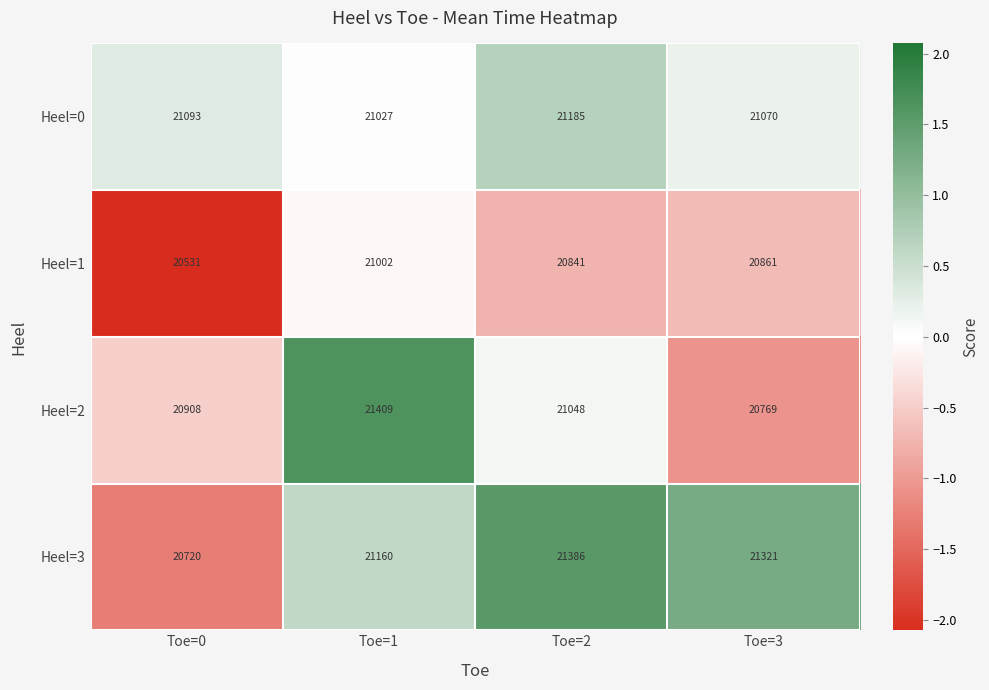

Between Toe=0 and Toe=3, which series saw the biggest shift?

Heel=3